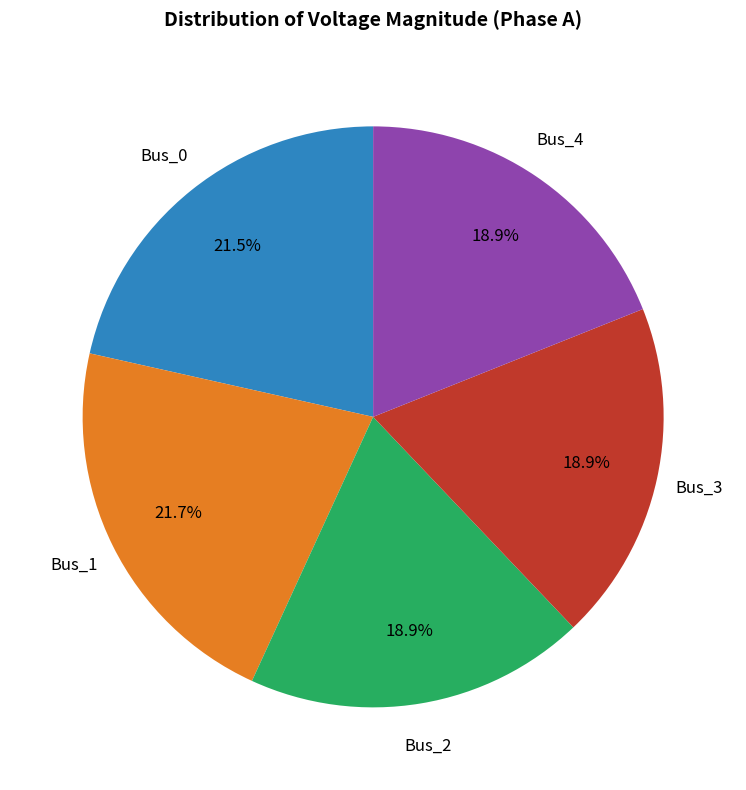

Is there a majority slice in this chart?

No